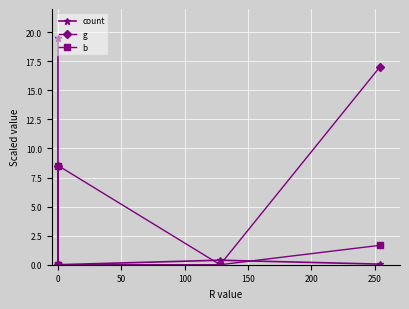

After their last crossing, which series has the higher values: g or count?

g